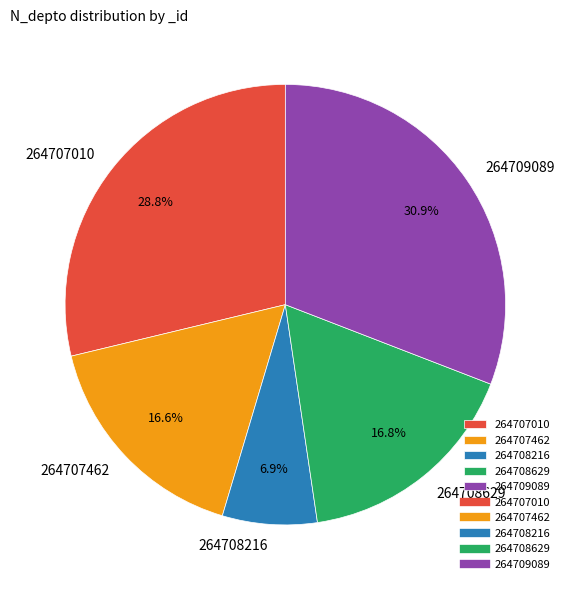

To the nearest percent, what is the difference between the 264707462 and 264709089 slice percentages?

14%